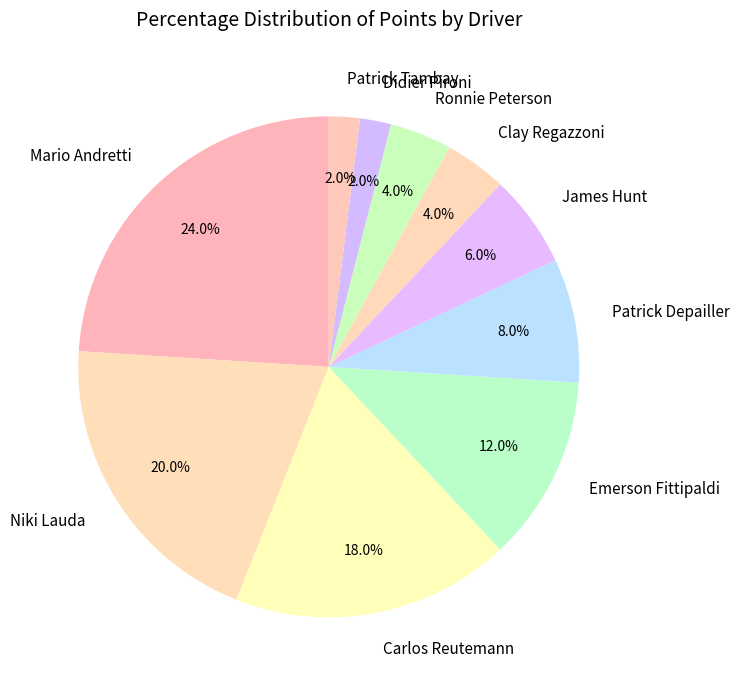

What percentage is the Patrick Tambay slice, to the nearest percent?

2%